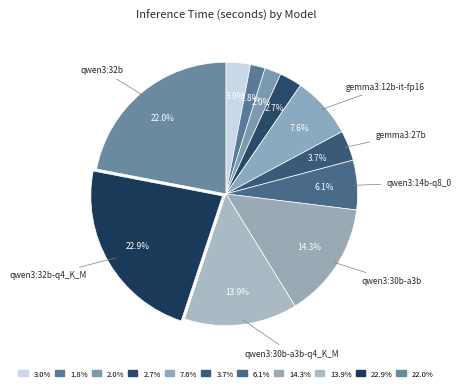

How many segments does this pie chart have?

11